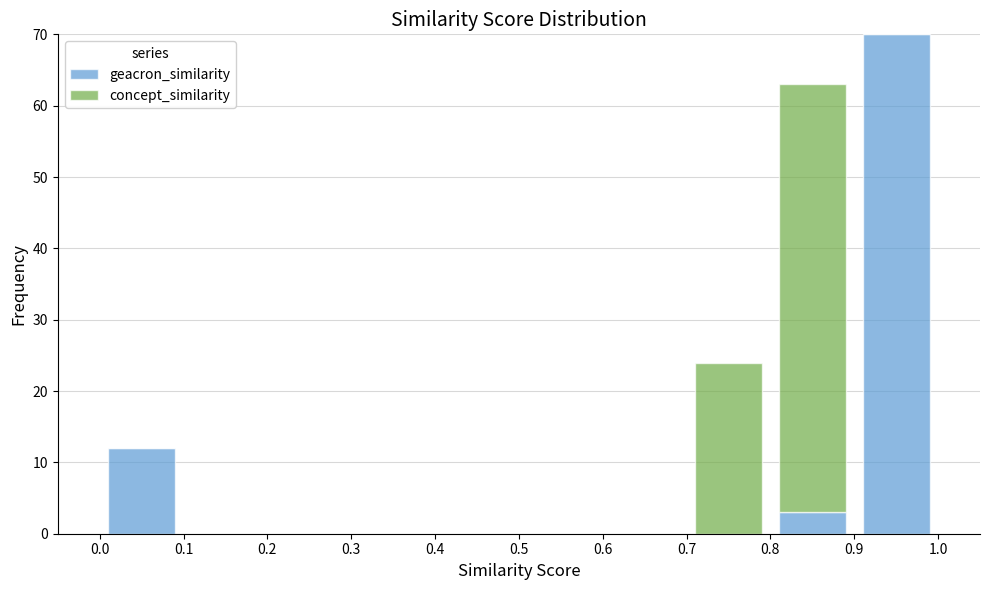

Reading left to right, transcribe this chart: for each stacked bar, give the range it covers on the x-axis and its total height. The values are not printed on the chart, so give them approximately, as read against the axis.

0.0 to 0.1: 12
0.1 to 0.2: 0
0.2 to 0.3: 0
0.3 to 0.4: 0
0.4 to 0.5: 0
0.5 to 0.6: 0
0.6 to 0.7: 0
0.7 to 0.8: 24
0.8 to 0.9: 63
0.9 to 1.0: 70